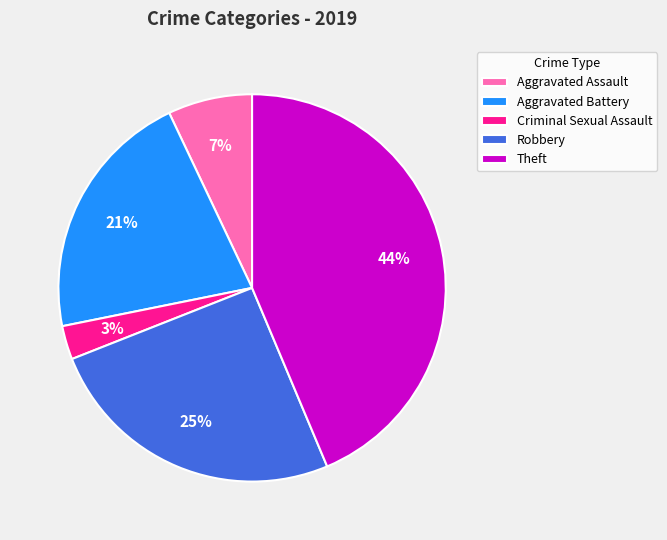

Is there a majority slice in this chart?

No